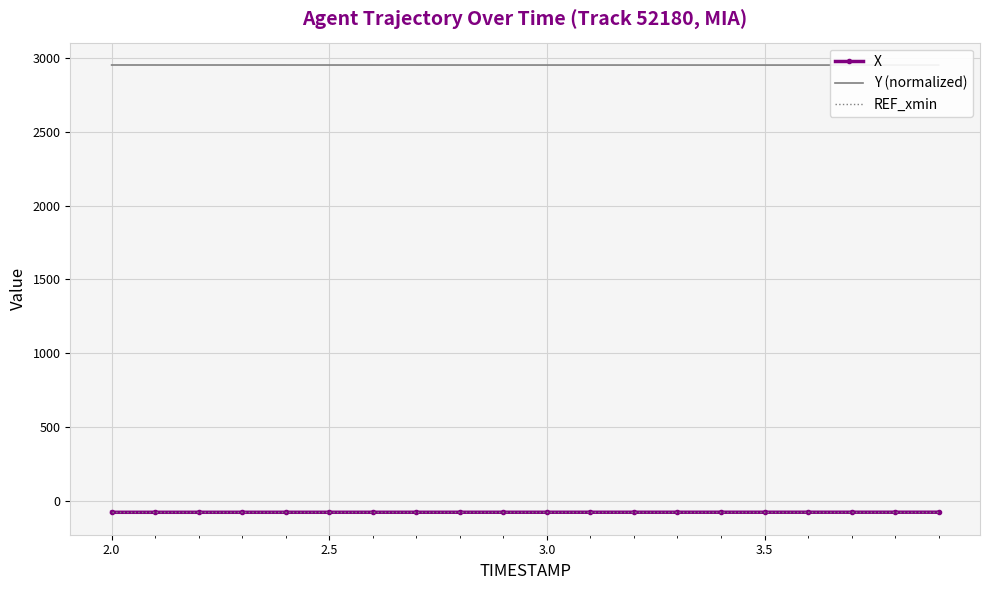

True or false: Y (normalized) has a value of 2952.1 at 3.5.

True